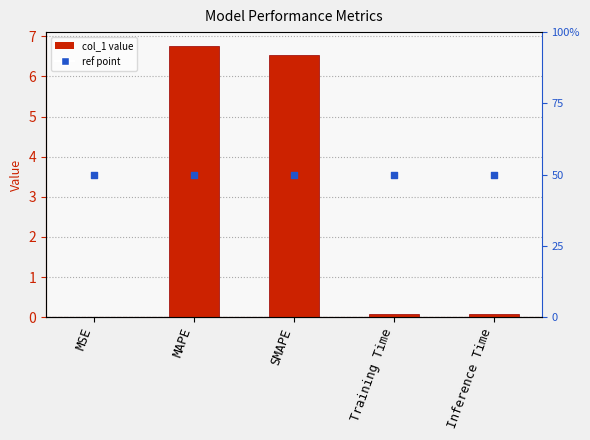

Is the value of scaled ref at Inference Time greater than the value of col_1 at Training Time?

Yes